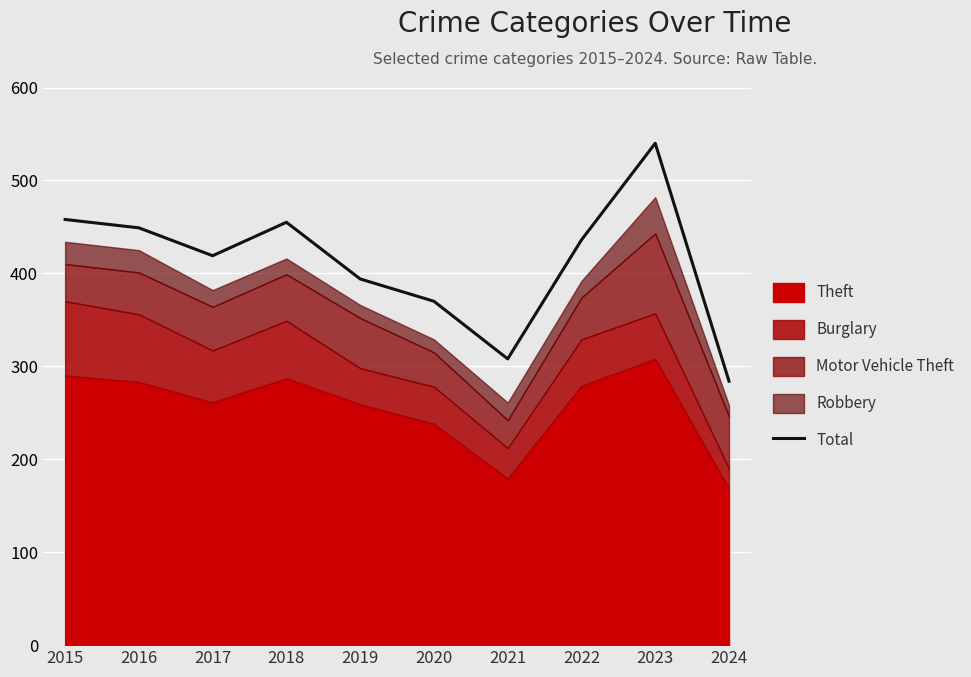

How many lines are shown in the chart?

1